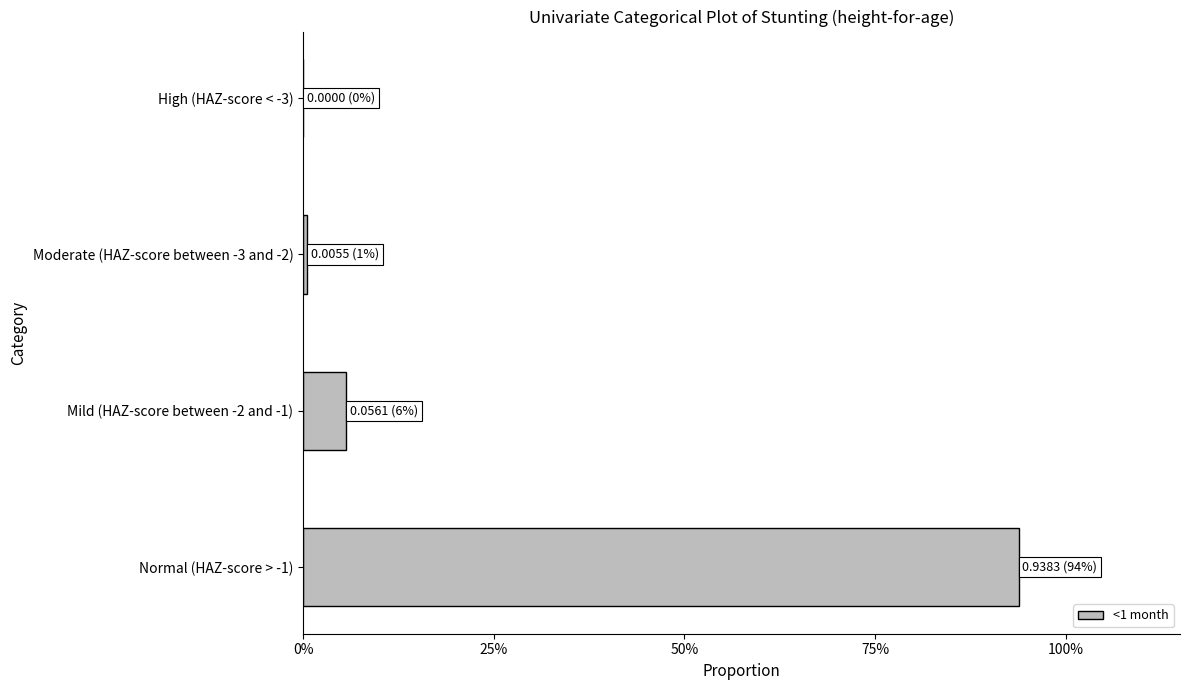

How many positive values are there?

3